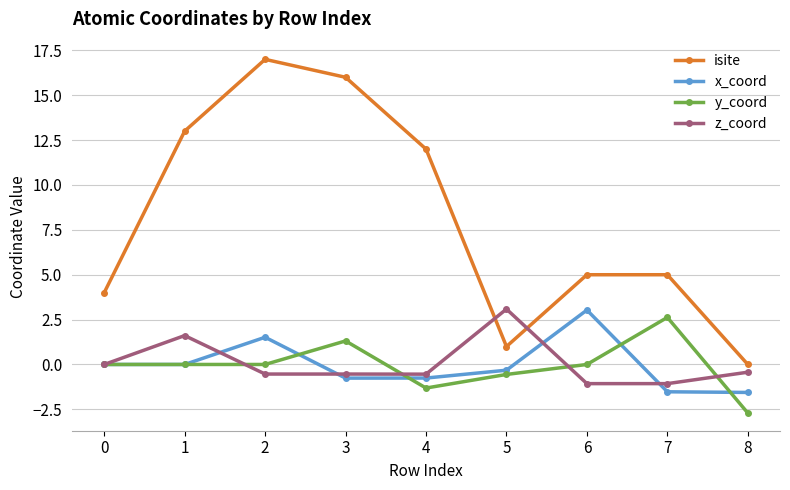

At 6, list the series in order from largest to smallest.

isite, x_coord, y_coord, z_coord